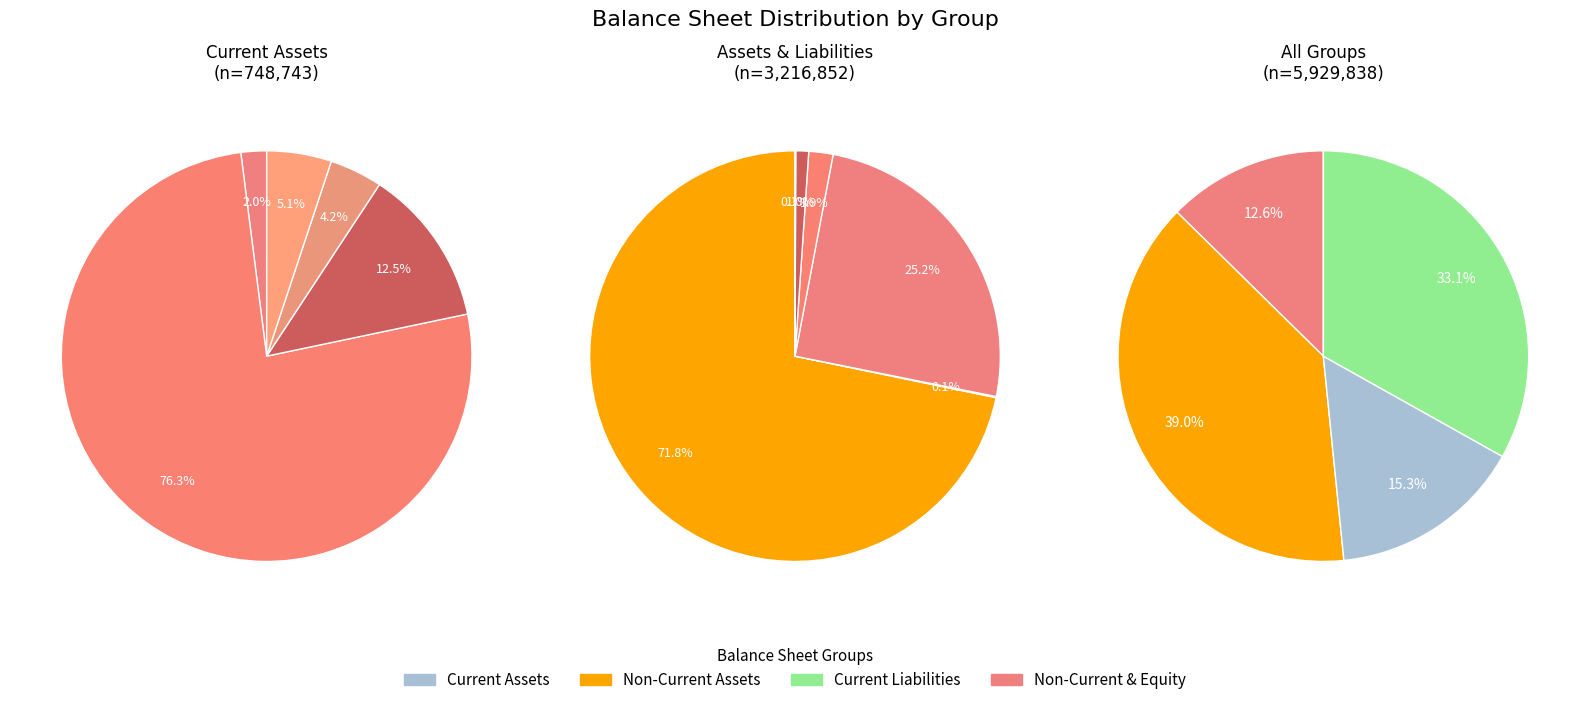

Does any single category account for the majority?

No